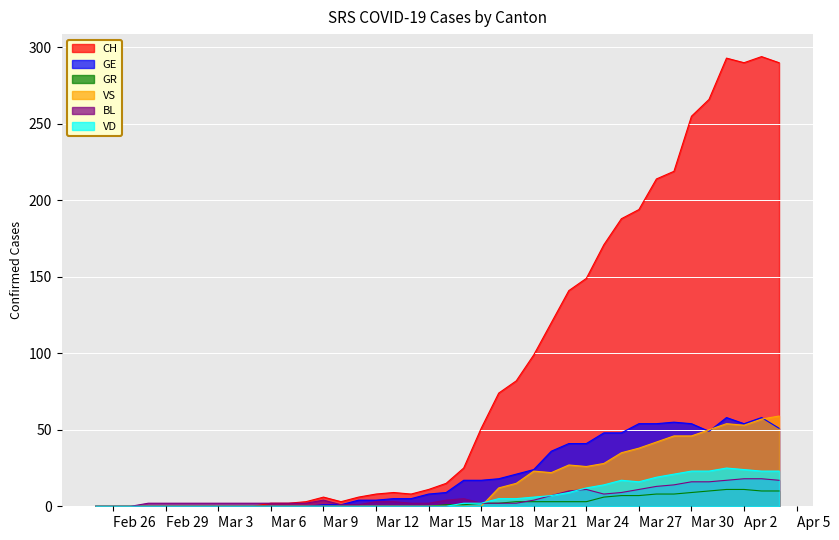

The GR series shows -8 at 2020-03-11. True or false?

False